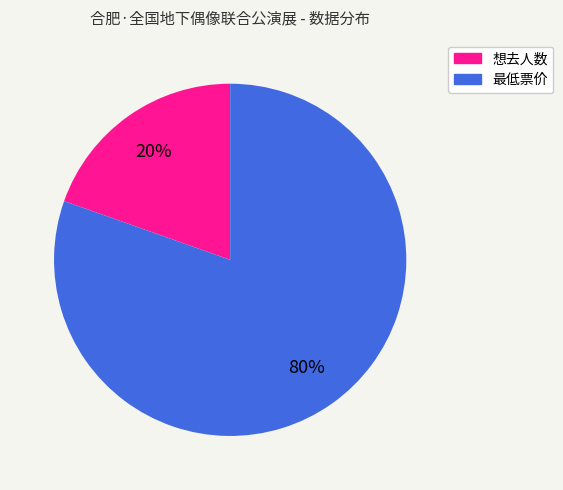

To the nearest percent, what percentage of the pie is 想去人数?

20%